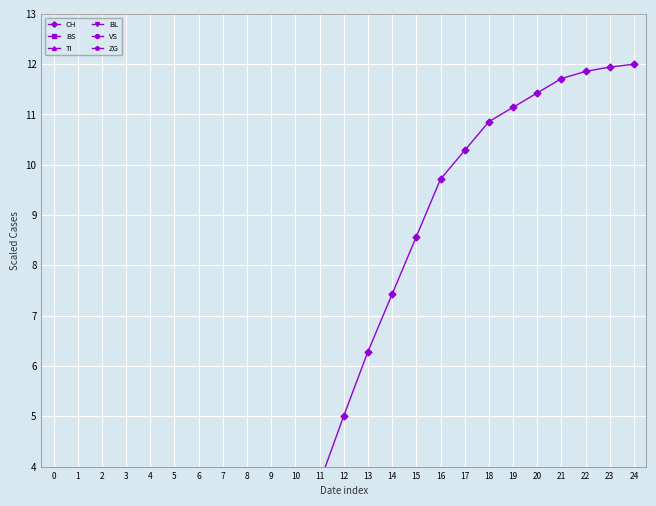

Reading right to left, transcribe all the data shown in this chart.

CH: 12.0	11.9	11.9	11.7	11.4	11.1	10.9	10.3	9.7	8.6	7.4	6.3	5.0	3.7	2.3	1.6	0.6	0.4	0.3	0.2	0.0	0.0	0.0	0.0	0.0
BS: 1.9	1.9	1.9	1.9	1.9	1.9	1.9	1.8	1.7	1.6	1.5	1.3	1.1	0.9	0.7	0.4	0.2	0.1	0.1	0.0	0.0	0.0	0.0	0.0	0.0
TI: 1.8	1.8	1.8	1.8	1.8	1.8	1.8	1.8	1.7	1.6	1.4	1.1	0.9	0.7	0.4	0.3	0.2	0.2	0.2	0.2	0.0	0.0	0.0	0.0	0.0
BL: 1.4	1.4	1.4	1.4	1.4	1.4	1.4	1.3	1.3	1.2	1.1	0.9	0.8	0.7	0.4	0.2	0.1	0.1	0.0	0.0	0.0	0.0	0.0	0.0	0.0
VS: 0.7	0.7	0.7	0.7	0.7	0.7	0.7	0.7	0.6	0.6	0.5	0.4	0.3	0.3	0.2	0.1	0.1	0.0	0.0	0.0	0.0	0.0	0.0	0.0	0.0
ZG: 0.3	0.3	0.3	0.3	0.3	0.3	0.3	0.3	0.3	0.3	0.2	0.2	0.1	0.1	0.1	0.1	0.0	0.0	0.0	0.0	0.0	0.0	0.0	0.0	0.0